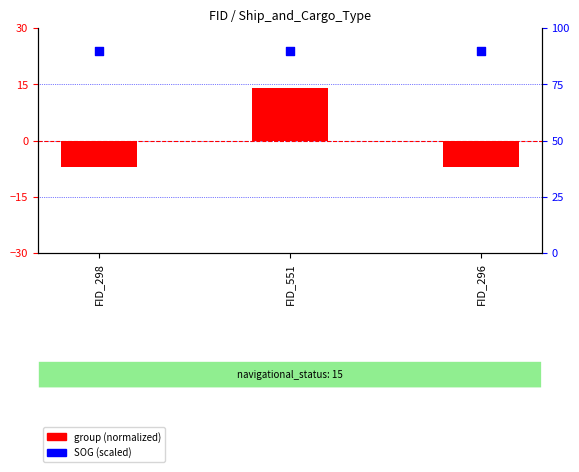

At how many categories does at least one series exceed 19?

3